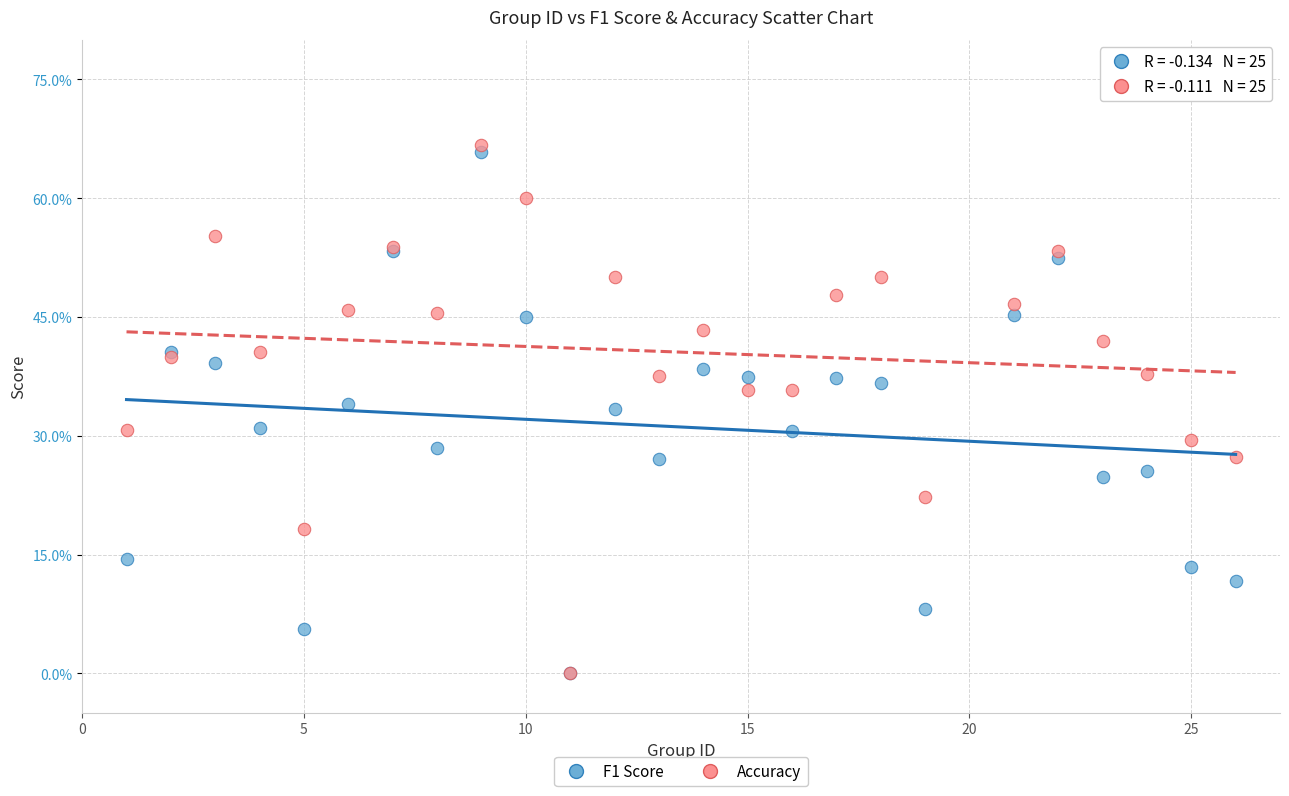

What are all the series names shown in the legend?

F1 Score, Accuracy